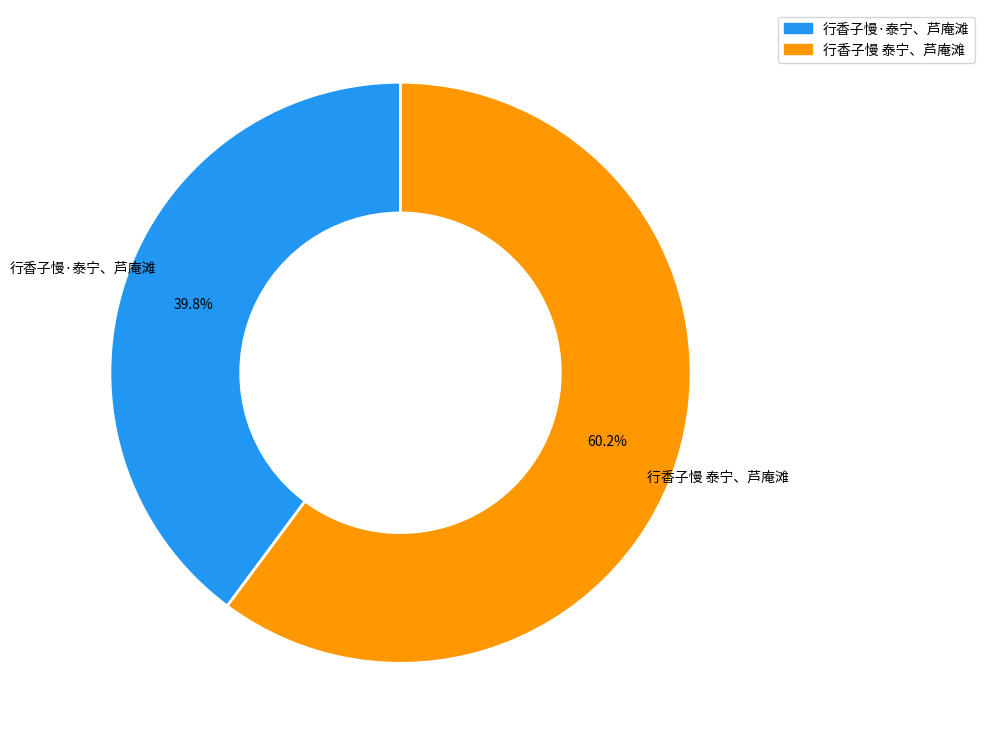

To the nearest percent, what portion does 行香子慢 泰宁、芦庵滩 represent?

60%